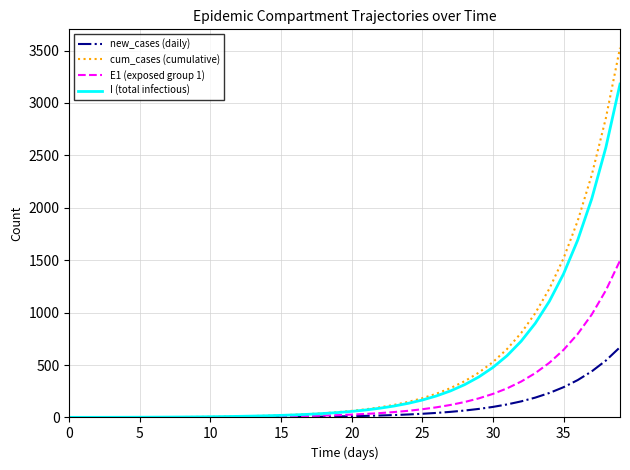

What is the maximum value shown in the chart?

3525.6